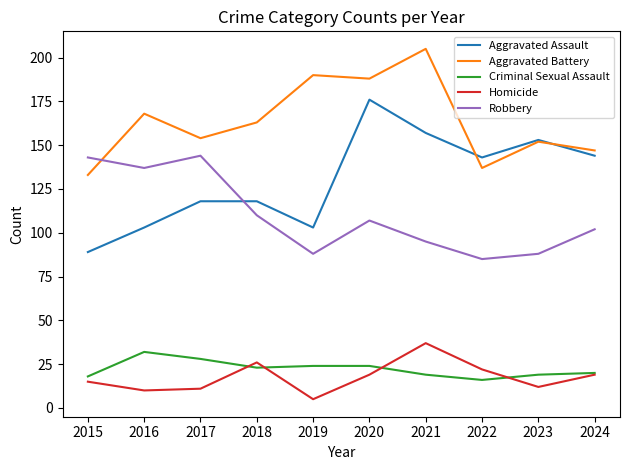

True or false: Aggravated Assault and Criminal Sexual Assault cross at least once.

False